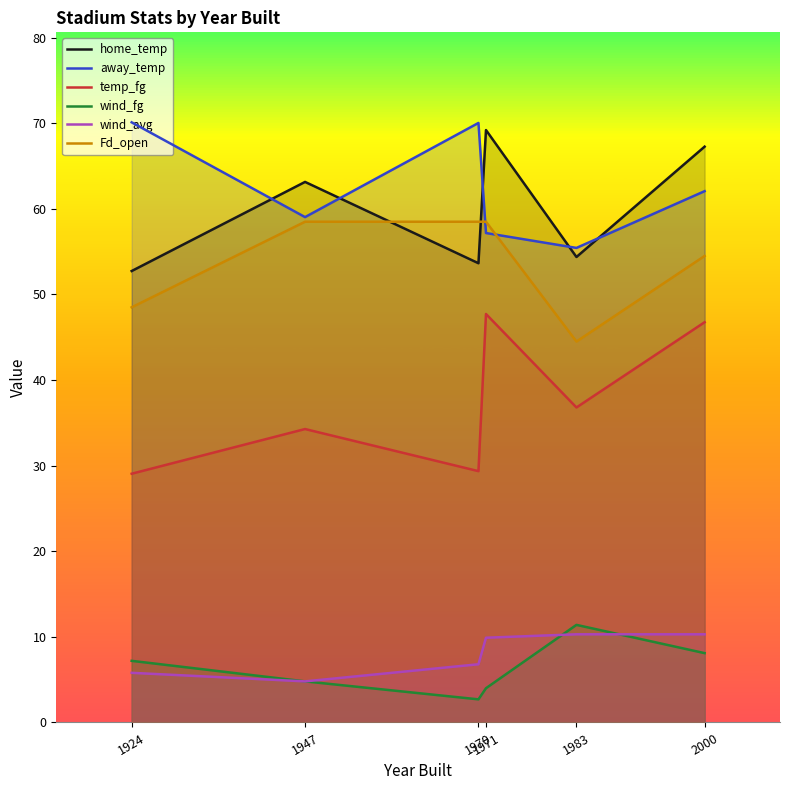

What is the difference between the maximum and minimum values in the temp_fg series?

18.7